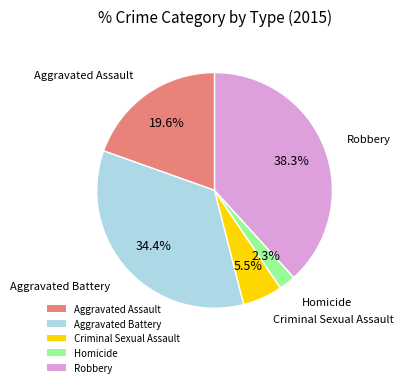

Between Robbery and Criminal Sexual Assault, which is larger?

Robbery